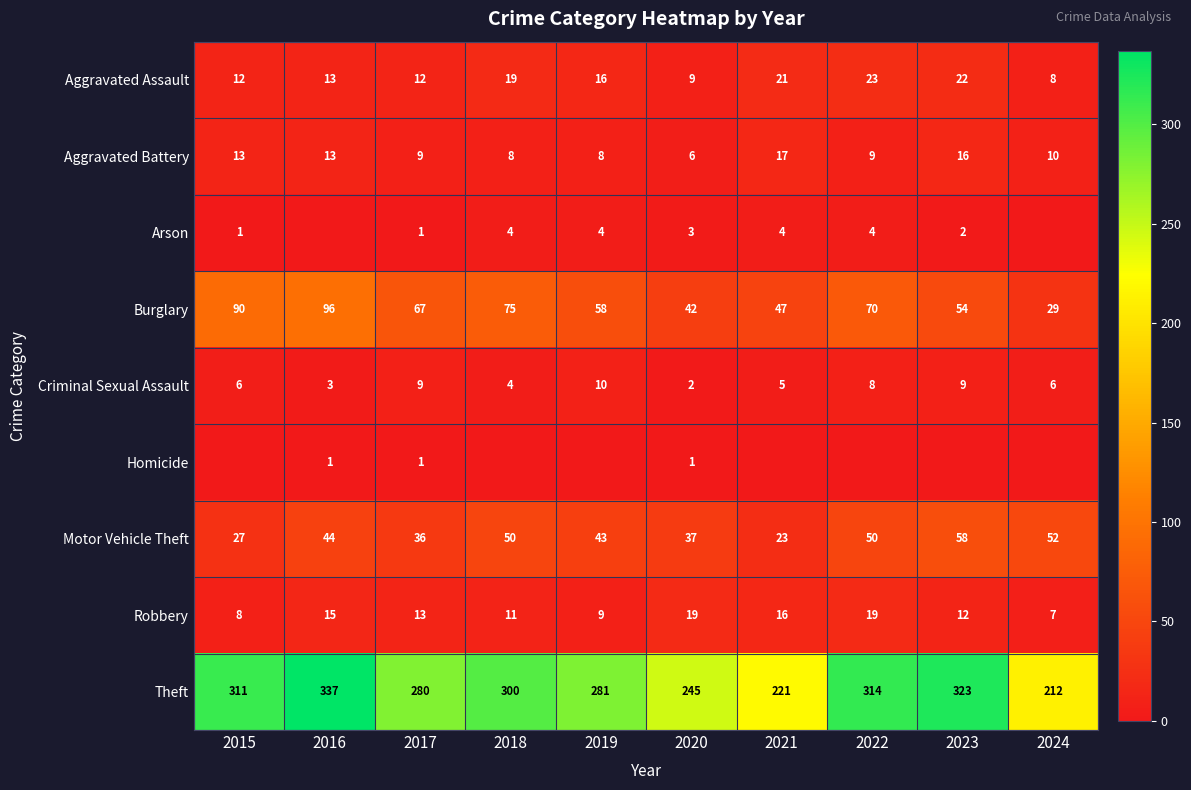

Rank the categories by Burglary value from highest to lowest.

2016, 2015, 2018, 2022, 2017, 2019, 2023, 2021, 2020, 2024